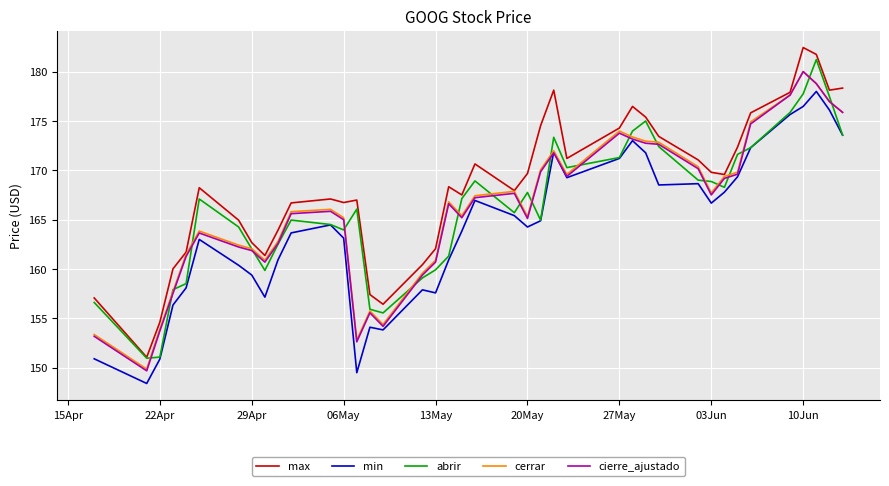

Which series has the largest total across all categories?

max